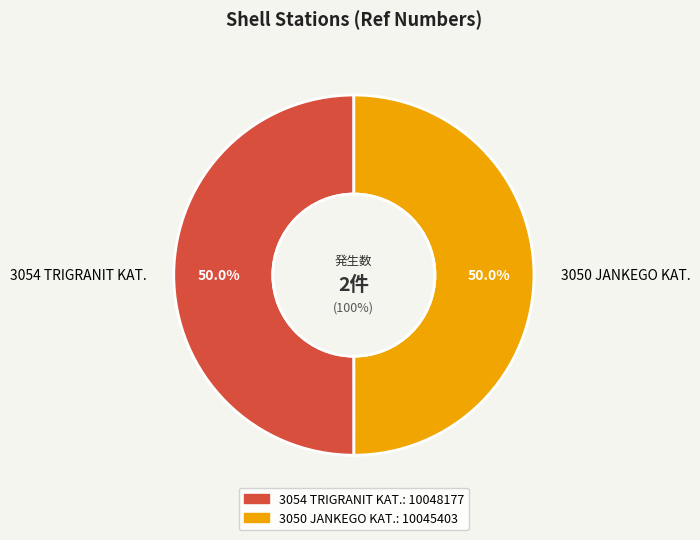

Is 3050 JANKEGO KAT. the majority of the pie?

No